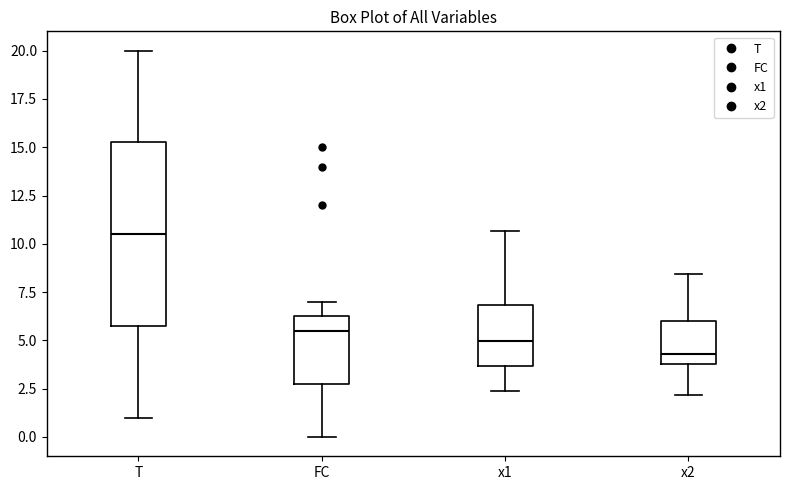

Which box is the tallest, from its lower edge to its upper edge?

T